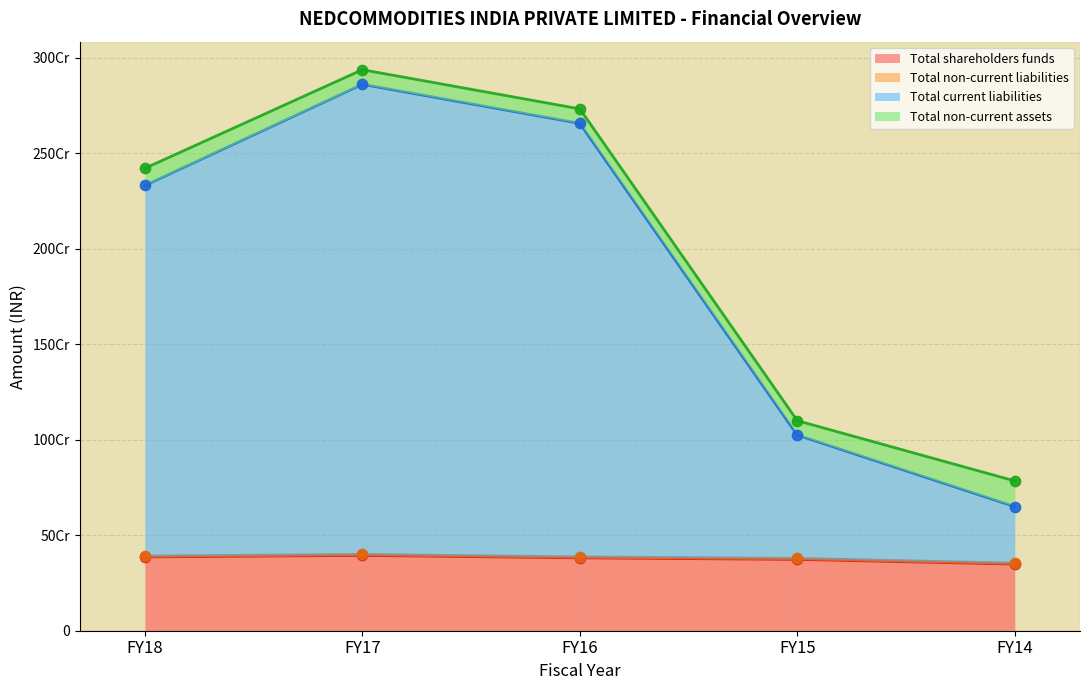

At how many categories does at least one series exceed 1337772648?

3